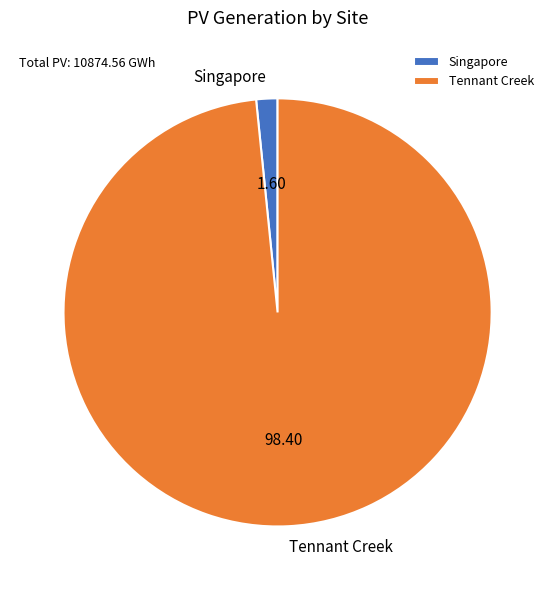

Which category has the smallest portion of the pie?

Singapore